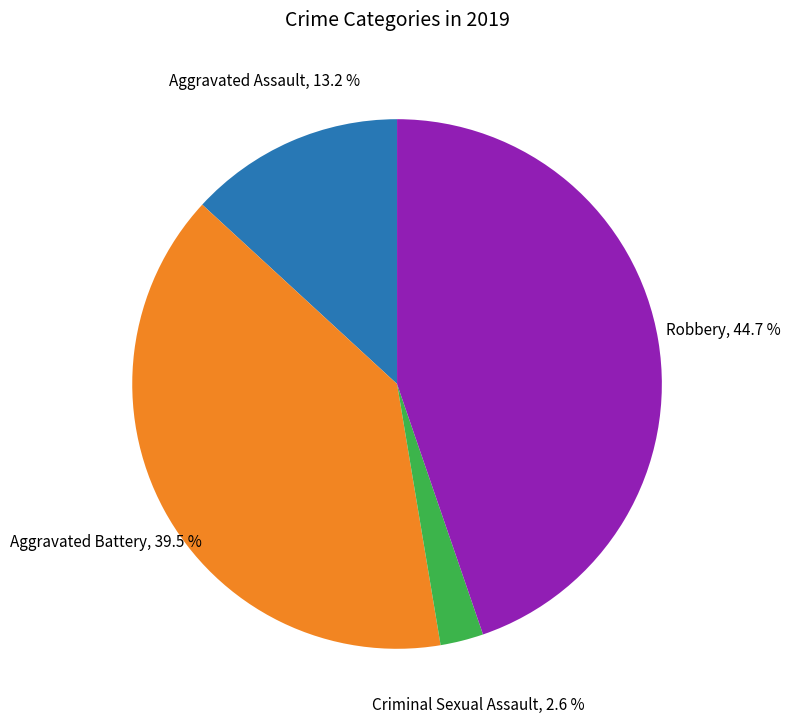

Which category has the smallest portion of the pie?

Criminal Sexual Assault